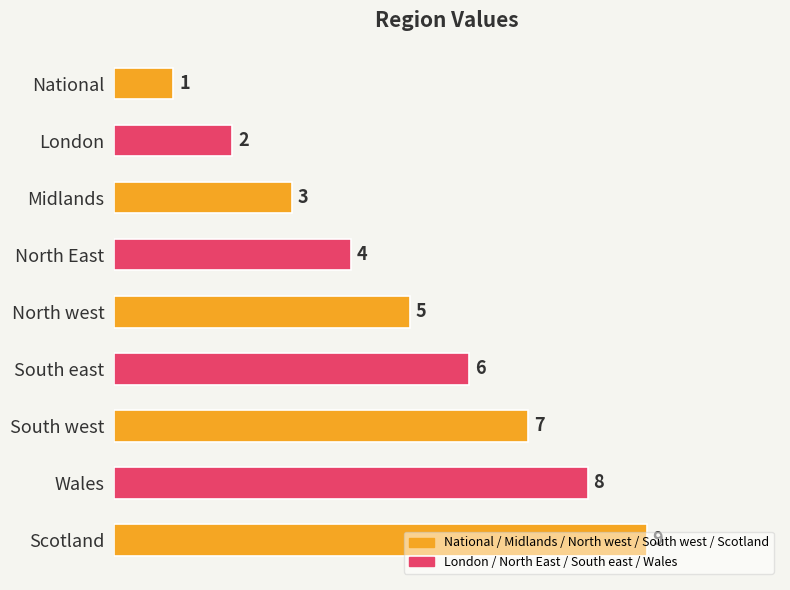

What is the average value?

5